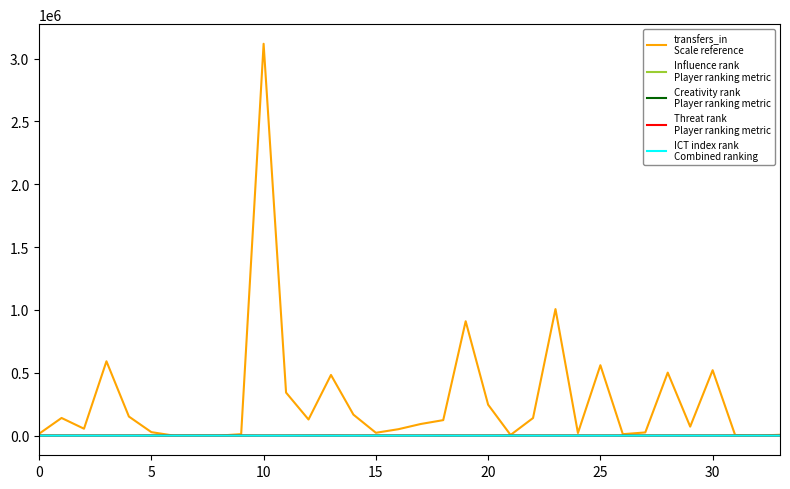

What is the maximum value shown in the chart?

3117662